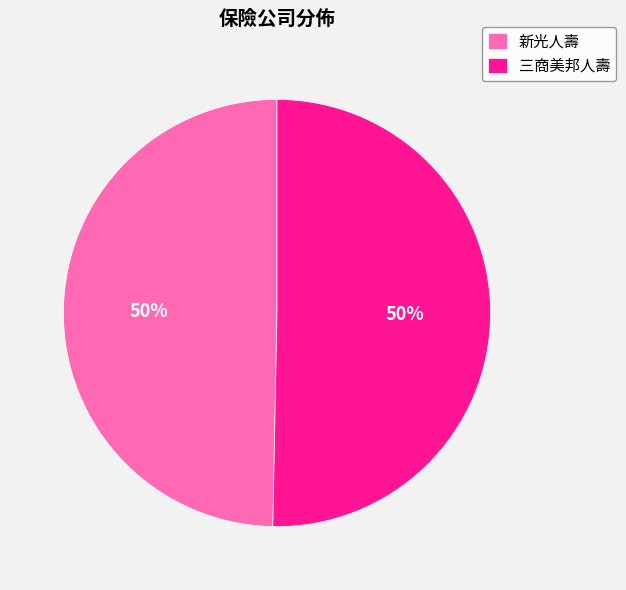

What is the ratio of the value at 三商美邦人壽 to the value at 新光人壽?

1.0